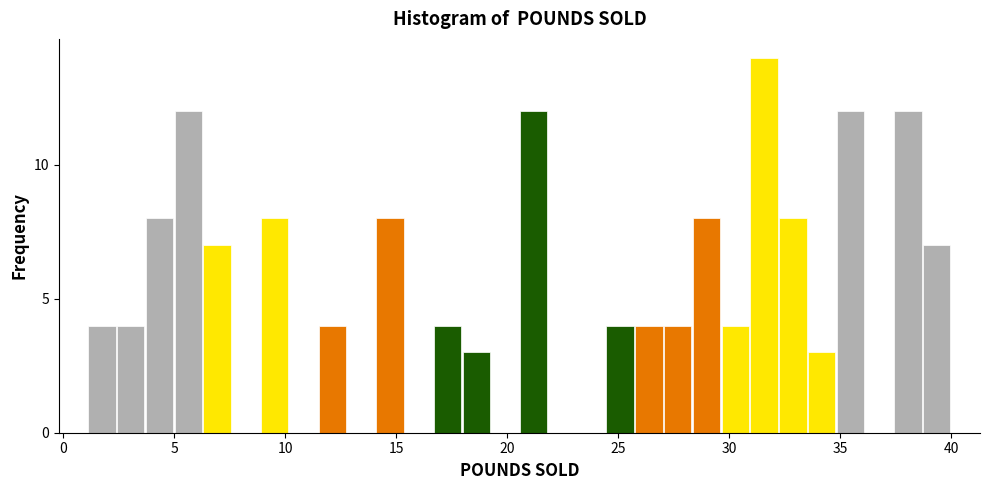

Read against the x-axis, roughly where is the centre of the tallest bar?

31.5